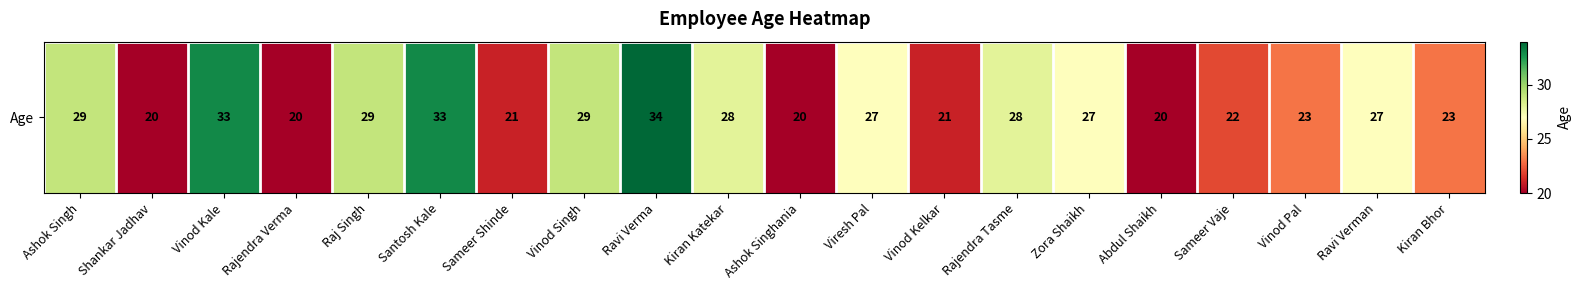

Is it true that the value at Vinod Kelkar is 21?

True